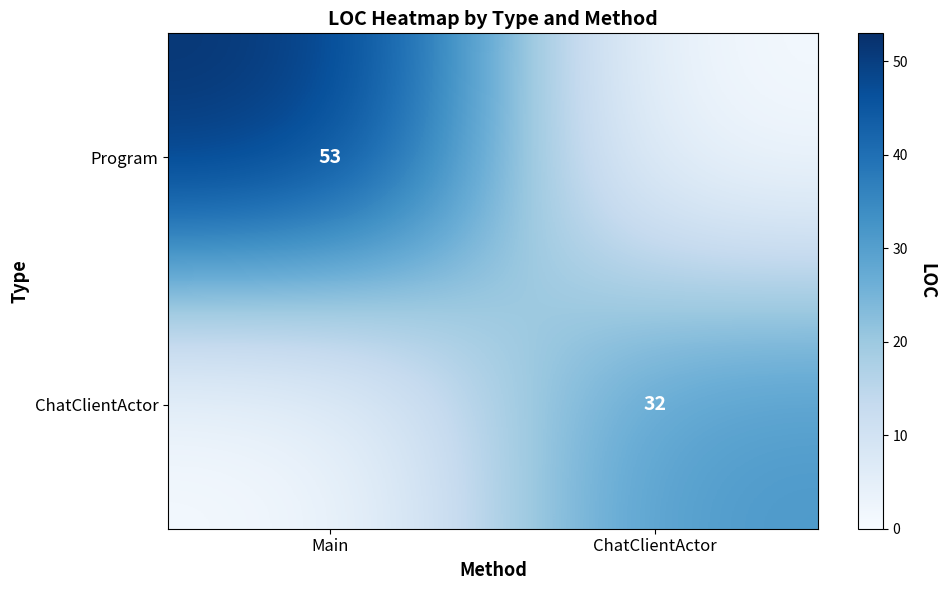

The ChatClientActor series shows 32 at ChatClientActor. True or false?

True